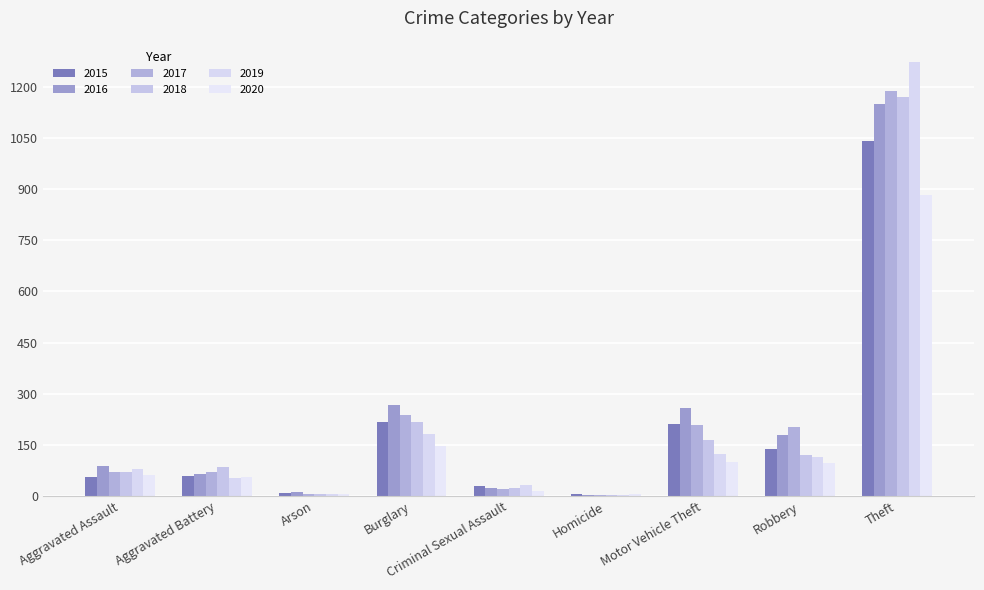

Is it true that 2016 equals 151 at Burglary?

False